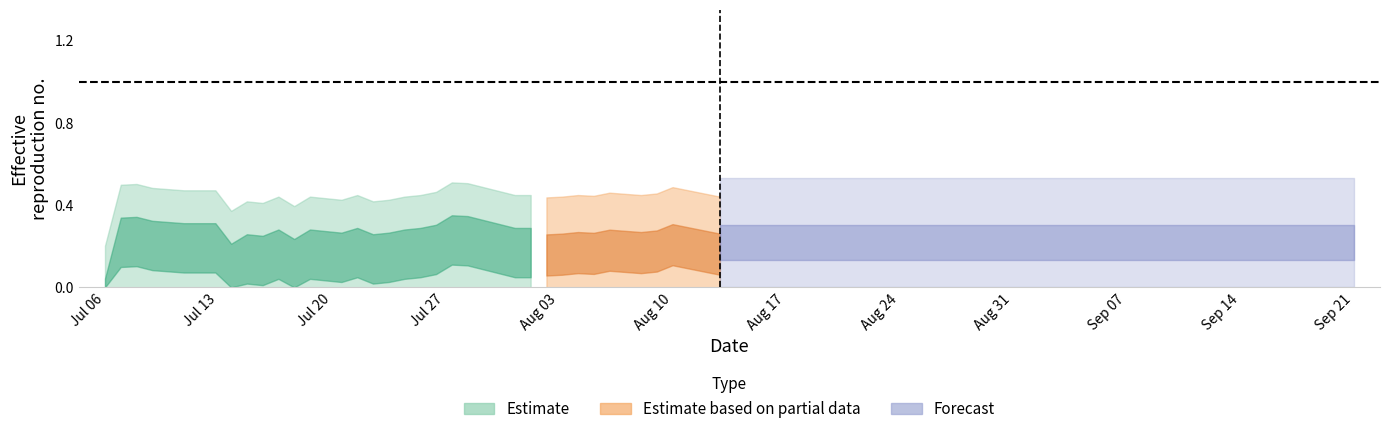

How many lines are shown in the chart?

6